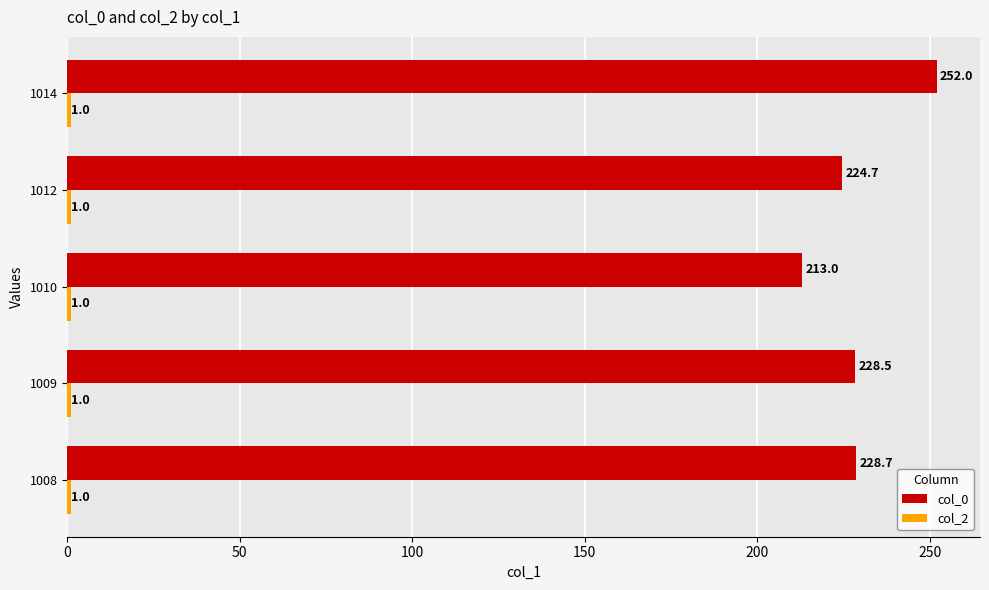

Is it true that col_0 equals 327.5 at 1008?

False